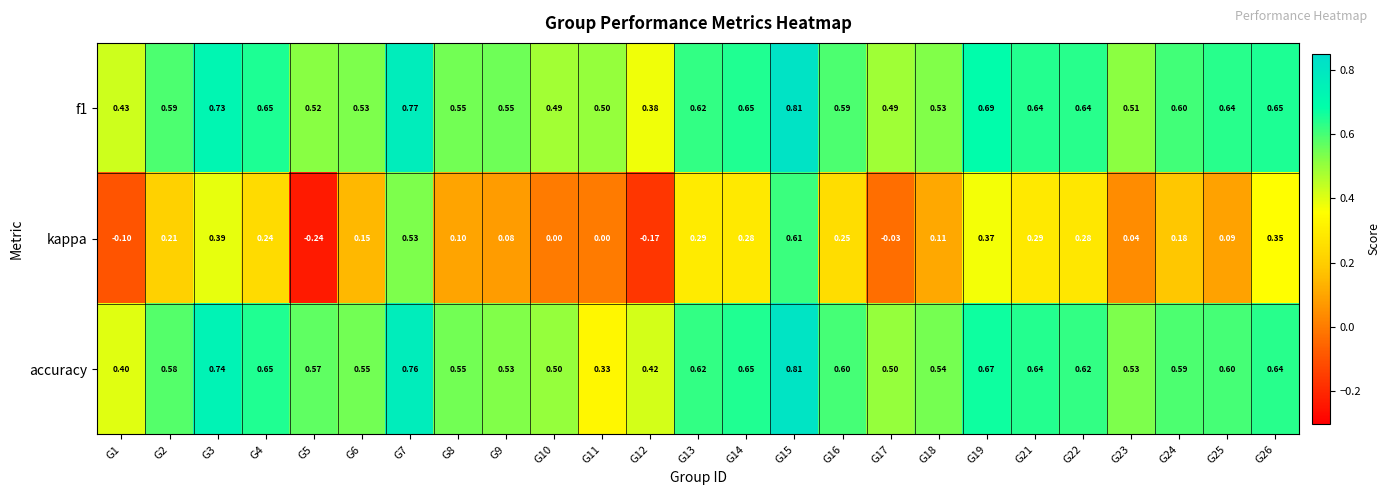

Is the value of f1 at G15 greater than the value of kappa at G25?

Yes